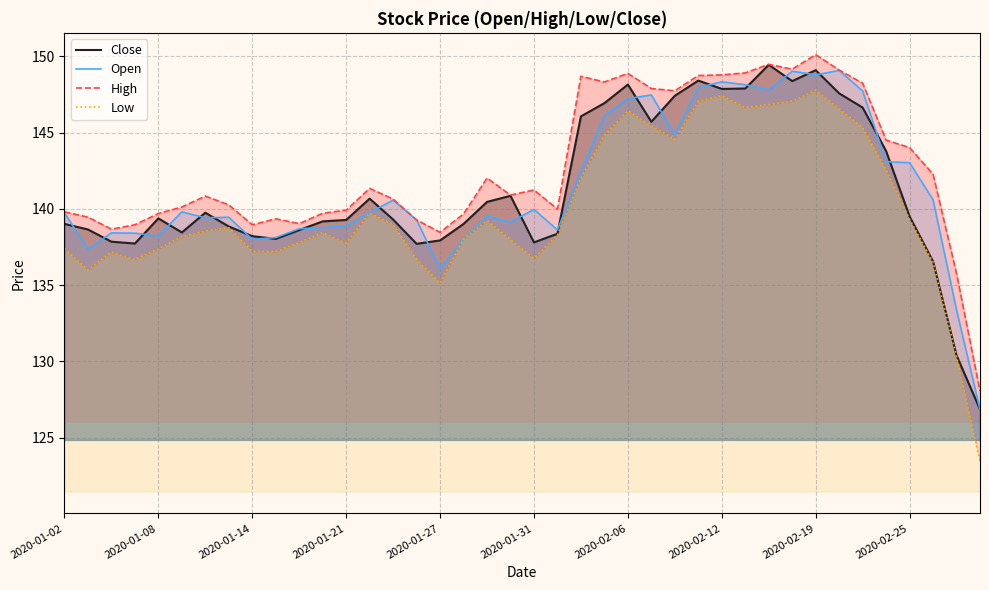

True or false: Open has a value of 28.7 at 2020-01-27.

False